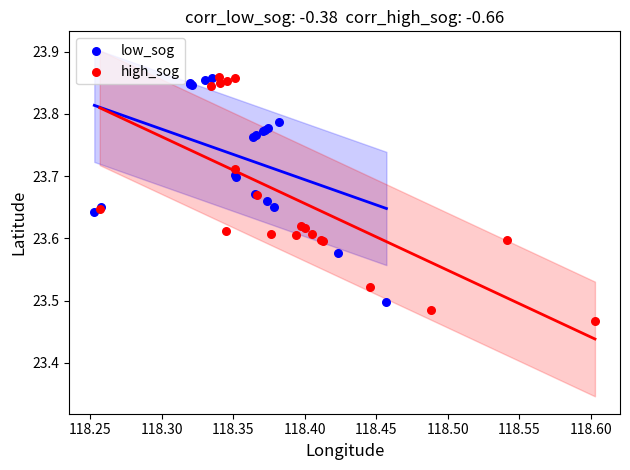

Which series has the widest spread of Y values?

high_sog